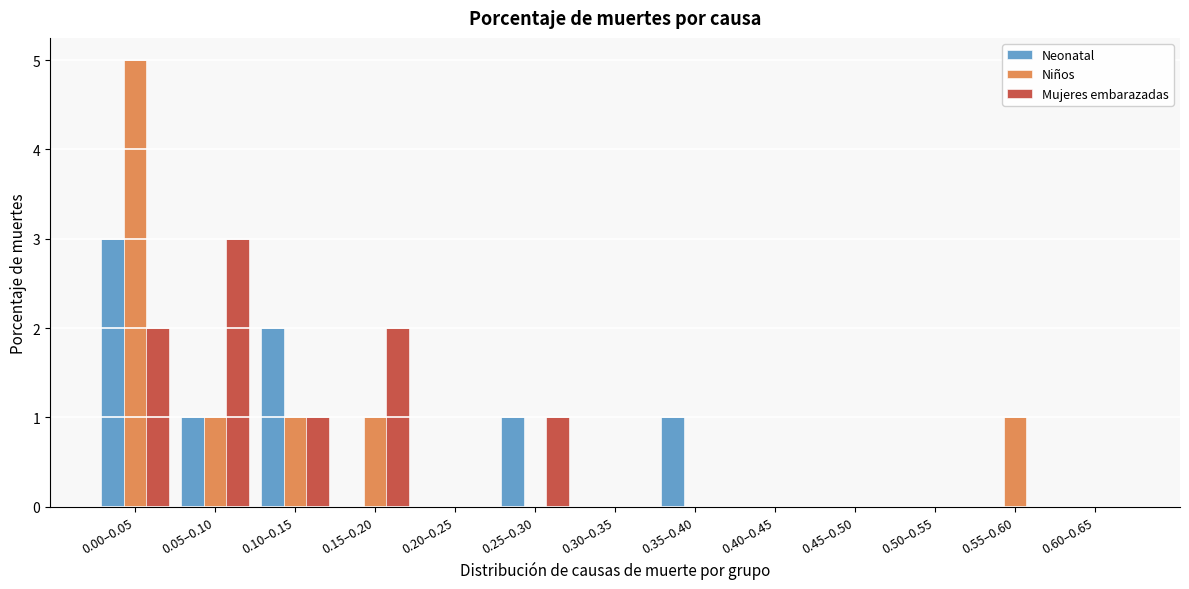

At which category is the sum across all series the highest?

0.00–0.05